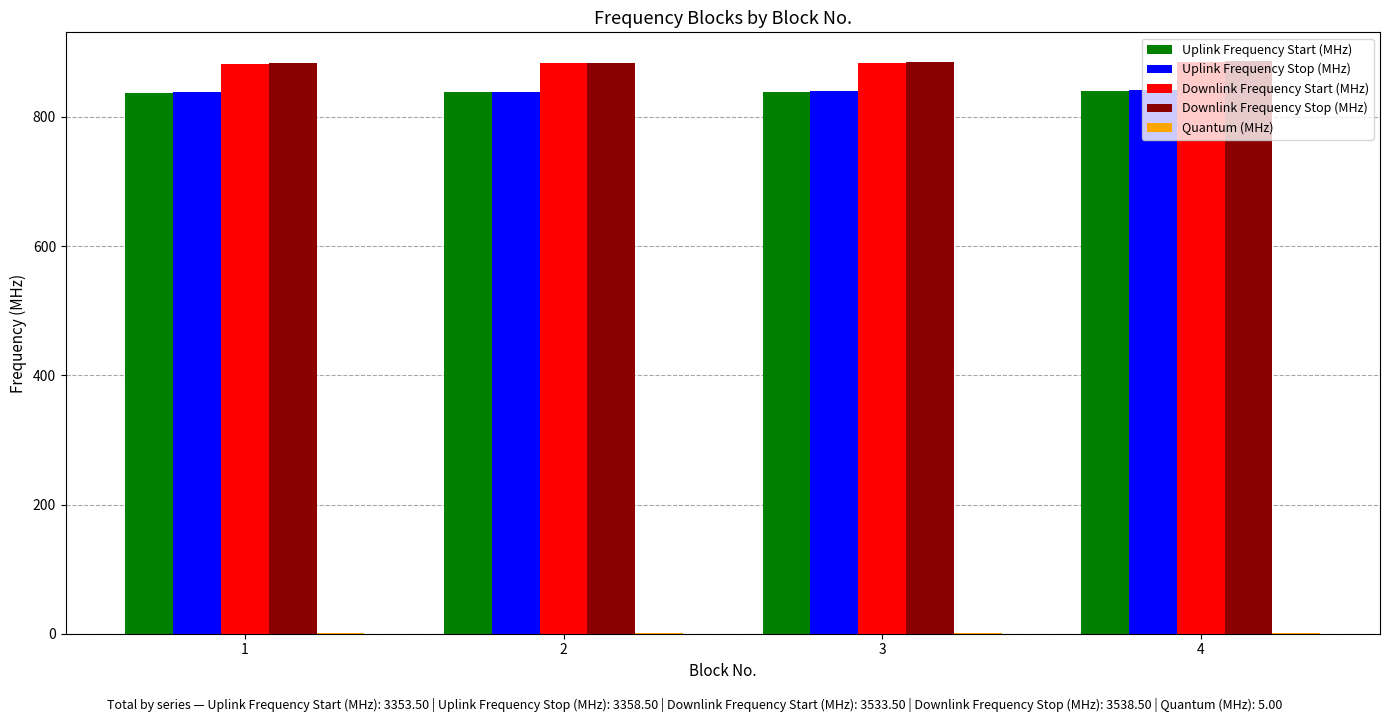

What is the sum of all Downlink Frequency Start (MHz) values?

3533.5